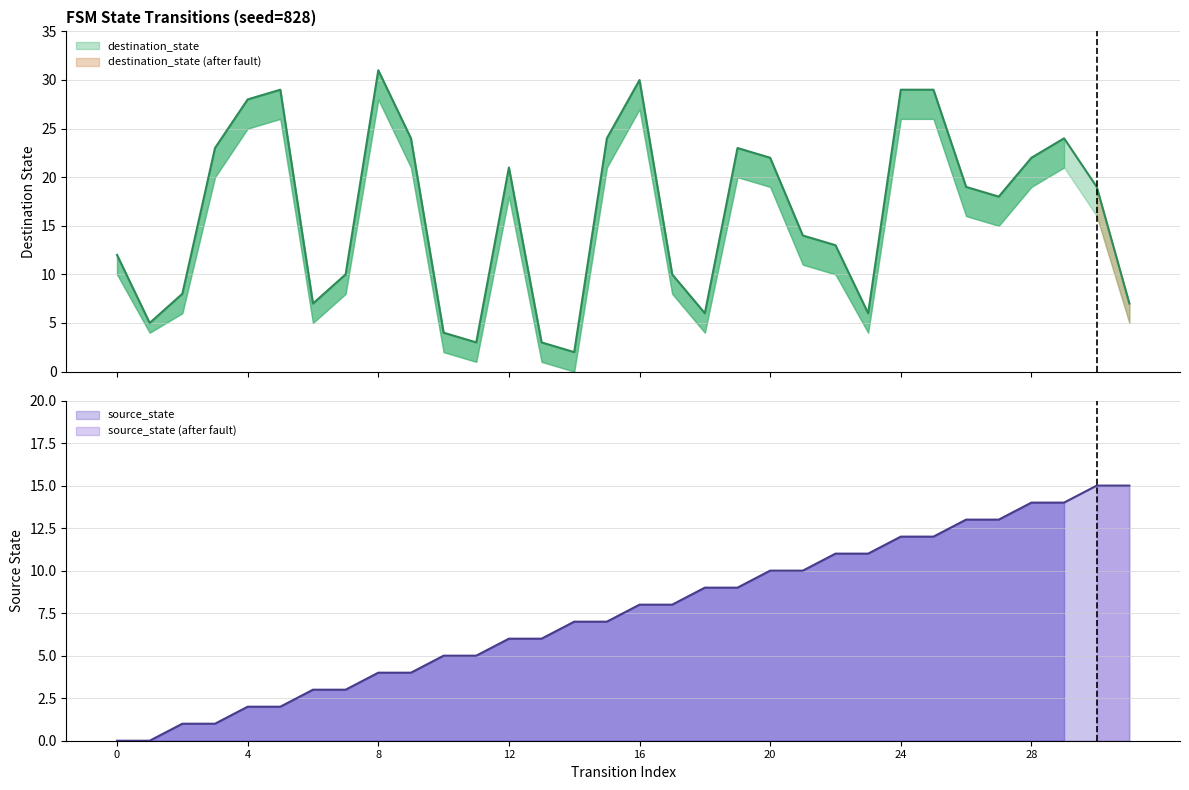

What is the spread (max minus min) of values at 28?

8